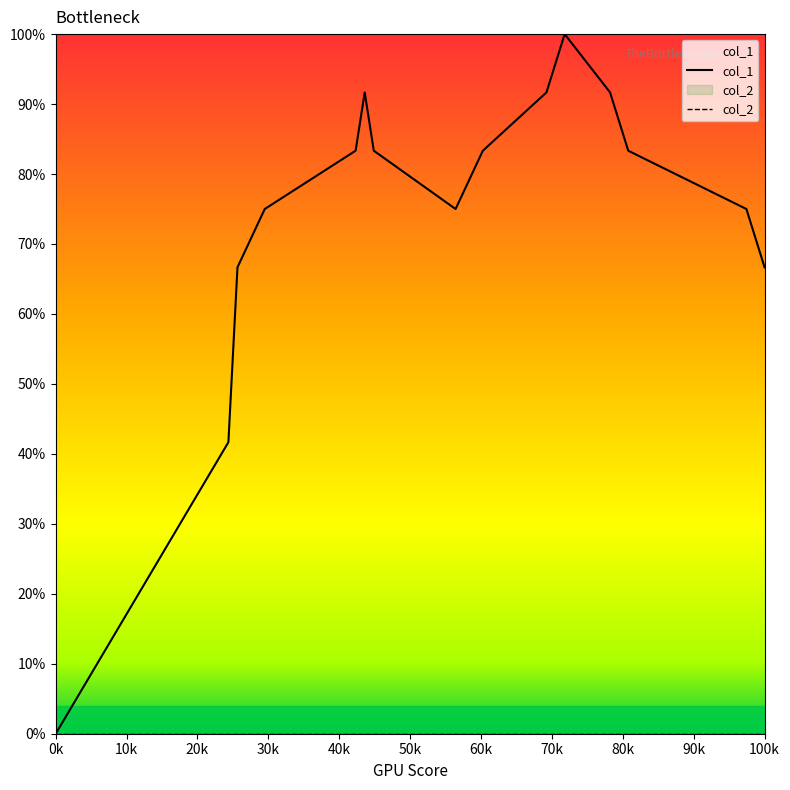

Which series has the widest spread of values?

col_1